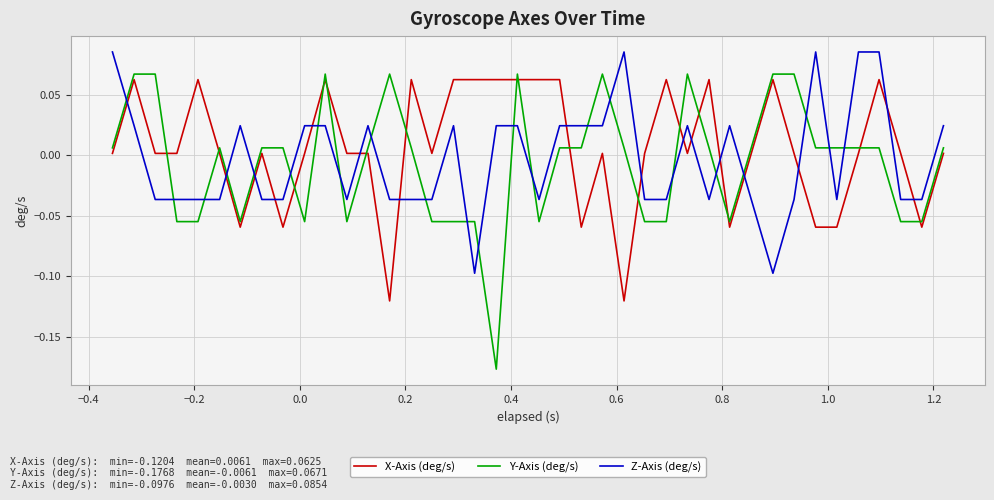

Which series has the largest range (max minus min)?

Y-Axis (deg/s)